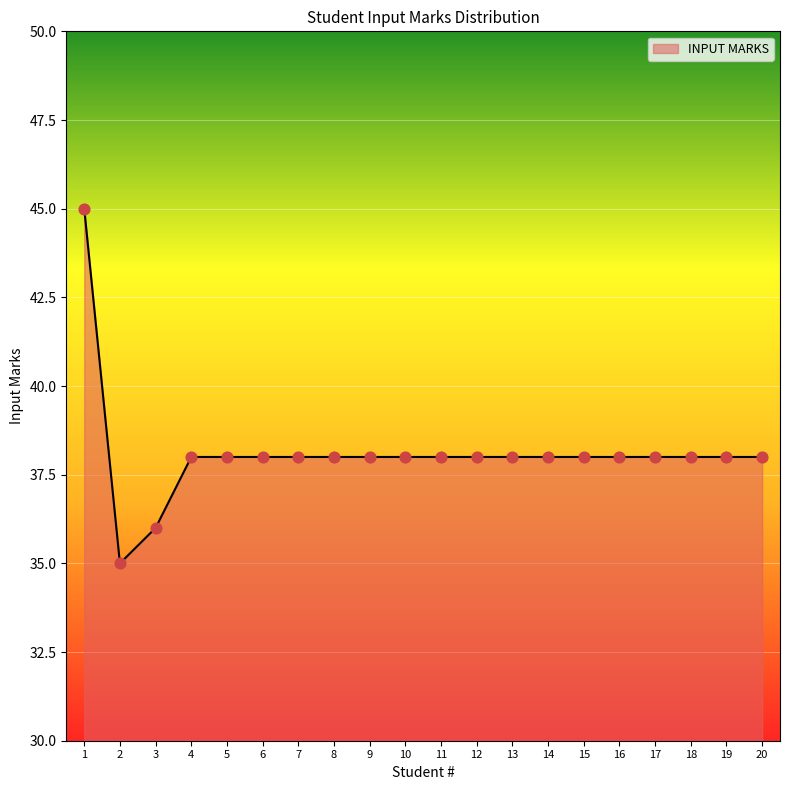

What is the ratio of the value at 13 to the value at 9?

1.0